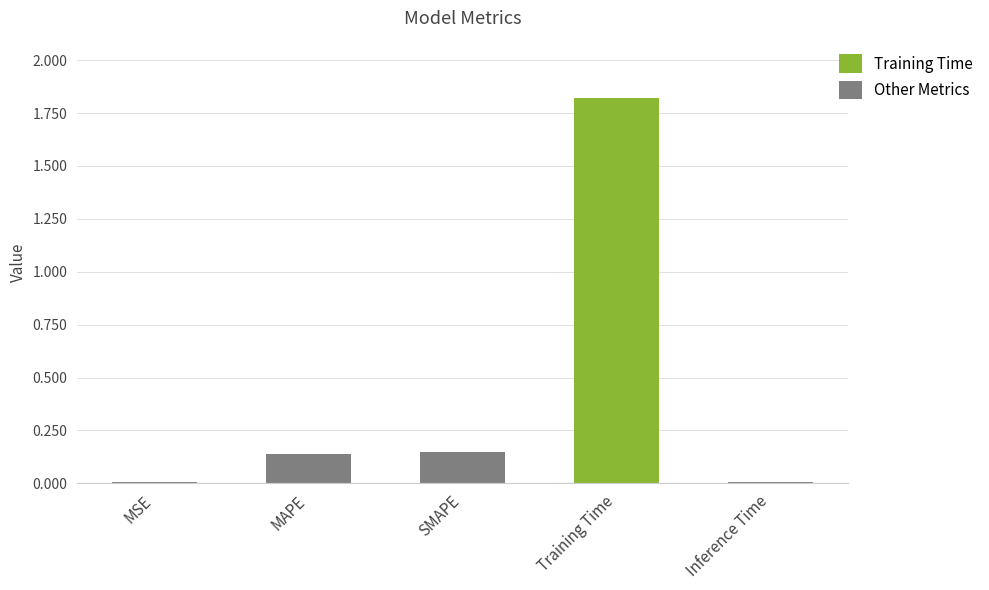

What is the sum of all values?

2.1